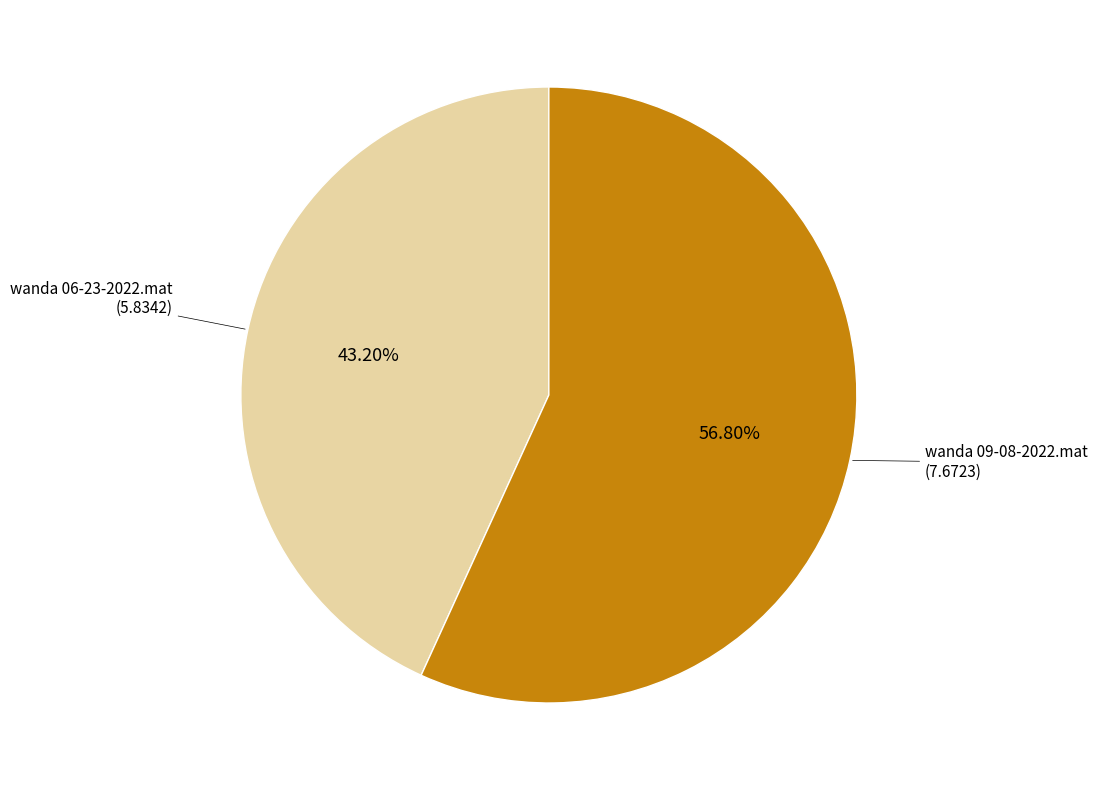

The wanda 06-23-2022.mat slice represents 43% of the pie. True or false?

True